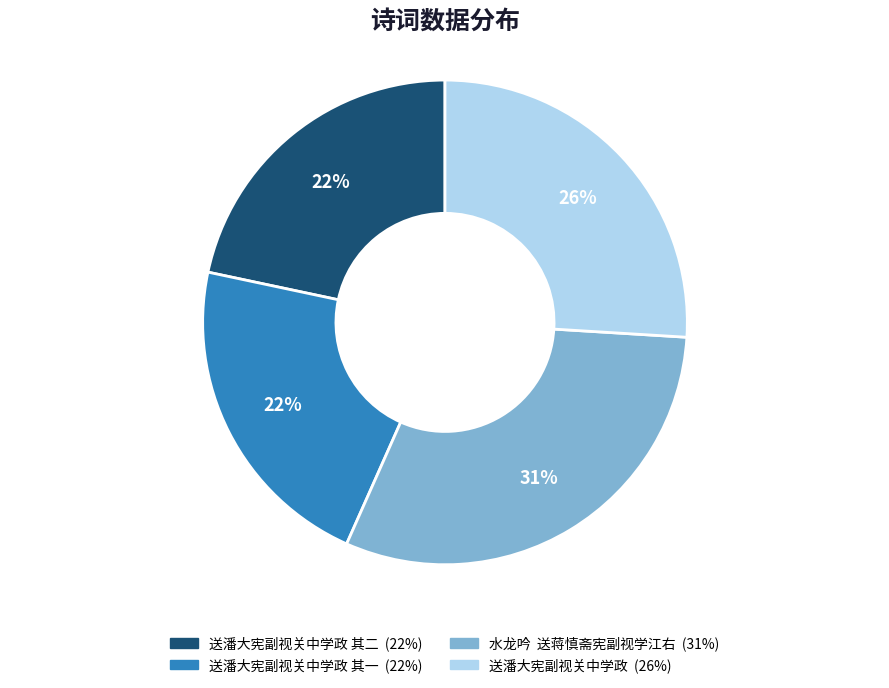

Is there a majority slice in this chart?

No